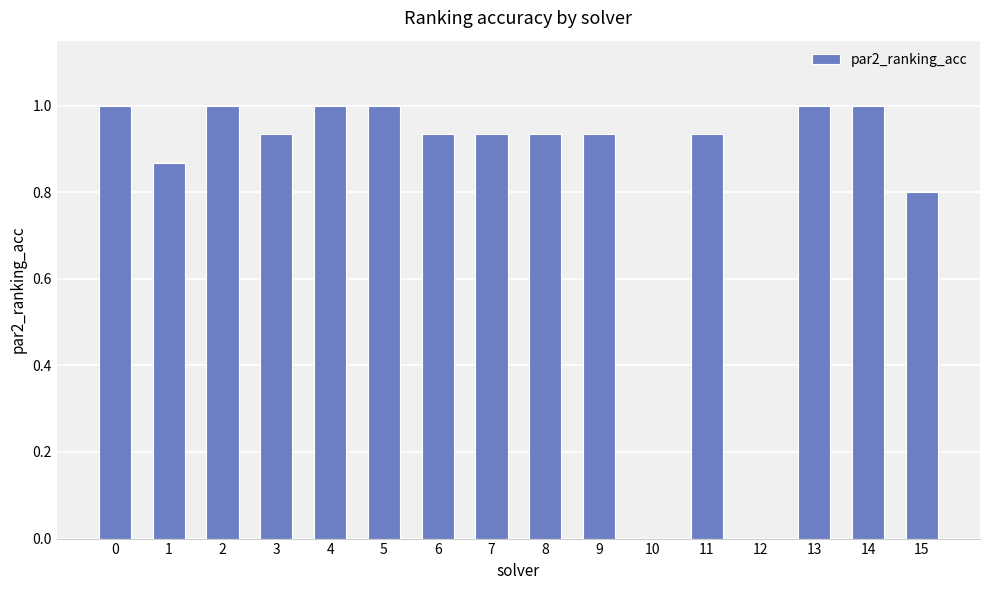

The value at 8 is 0.4. True or false?

False